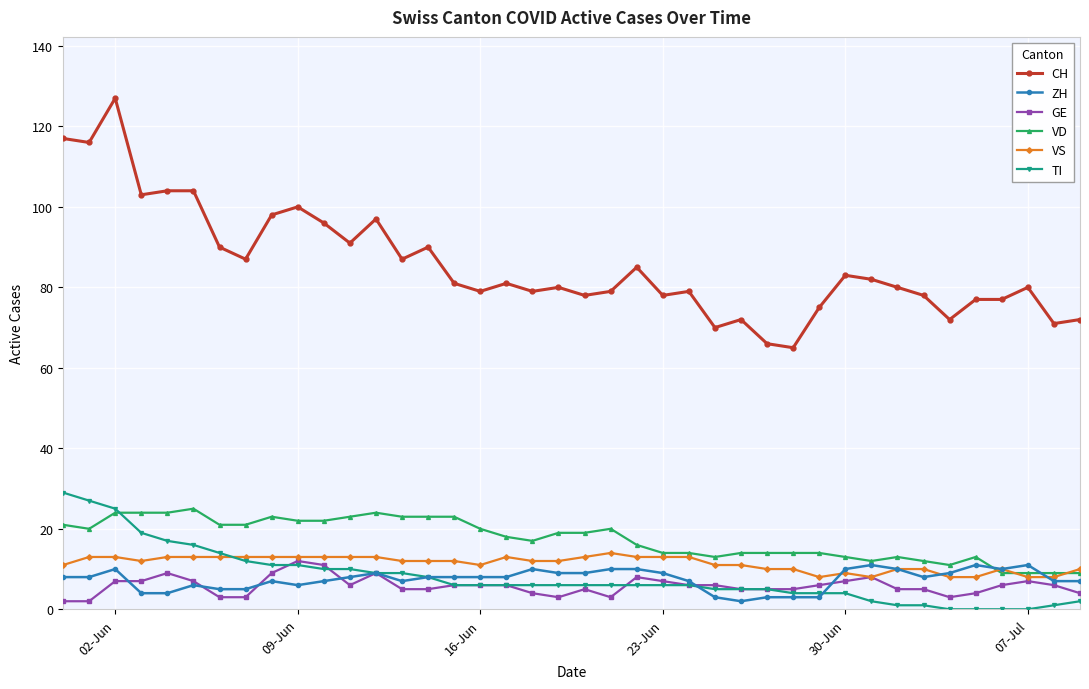

True or false: CH and VS cross at least once.

False